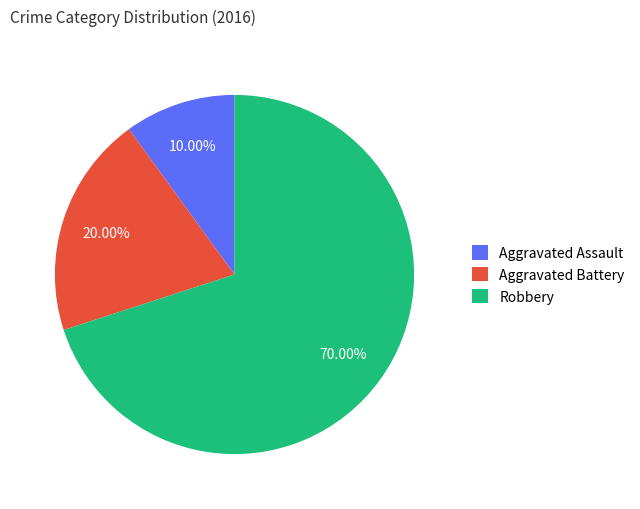

Approximately how many times larger is the value at Robbery compared to Aggravated Battery?

3.5